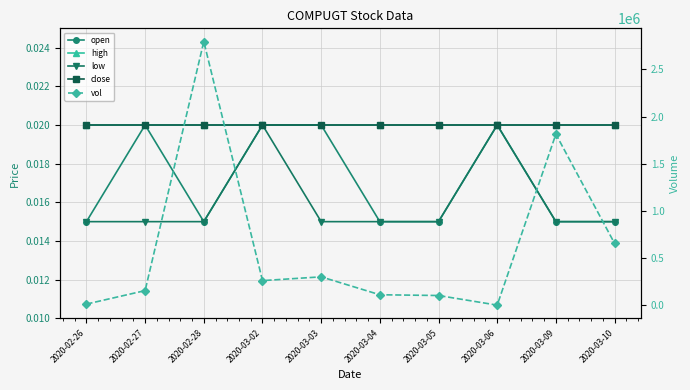

At which label is open closest to 0?

2020-02-26